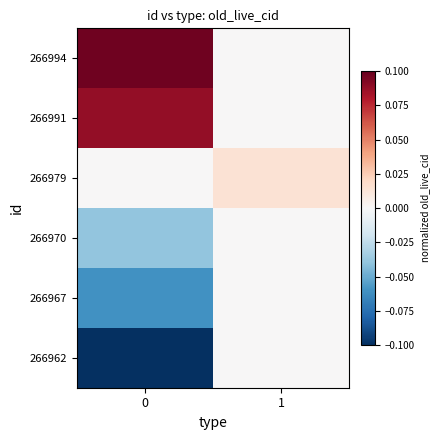

Rank the series by their maximum value, from highest to lowest.

266994, 266991, 266979, 266970, 266967, 266962